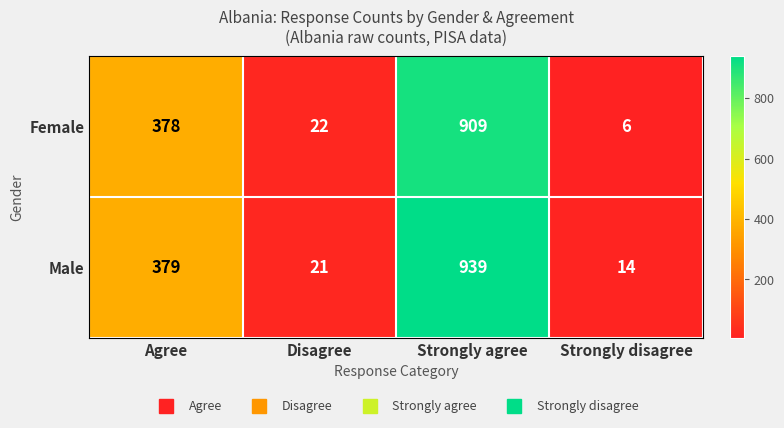

The value of Female at Agree is 497. True or false?

False